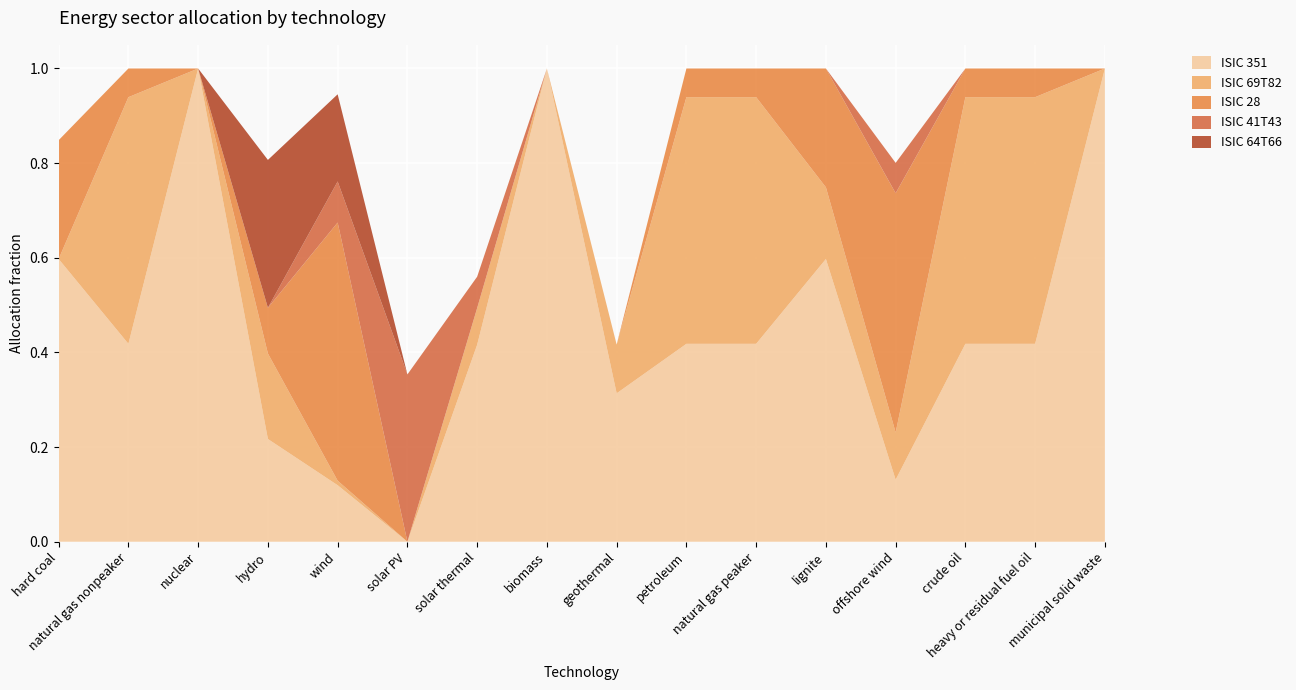

Reading left to right, list all the values displayed in this chart.

ISIC 351: hard coal=0.6	natural gas nonpeaker=0.4	nuclear=1.0	hydro=0.2	wind=0.1	solar PV=0.0	solar thermal=0.4	biomass=1.0	geothermal=0.3	petroleum=0.4	natural gas peaker=0.4	lignite=0.6	offshore wind=0.1	crude oil=0.4	heavy or residual fuel oil=0.4	municipal solid waste=1.0
ISIC 69T82: hard coal=0.0	natural gas nonpeaker=0.5	nuclear=0.0	hydro=0.2	wind=0.0	solar PV=0.0	solar thermal=0.1	biomass=0.0	geothermal=0.1	petroleum=0.5	natural gas peaker=0.5	lignite=0.2	offshore wind=0.1	crude oil=0.5	heavy or residual fuel oil=0.5	municipal solid waste=0.0
ISIC 28: hard coal=0.3	natural gas nonpeaker=0.1	nuclear=0.0	hydro=0.1	wind=0.5	solar PV=0.0	solar thermal=0.0	biomass=0.0	geothermal=0.0	petroleum=0.1	natural gas peaker=0.1	lignite=0.3	offshore wind=0.5	crude oil=0.1	heavy or residual fuel oil=0.1	municipal solid waste=0.0
ISIC 41T43: hard coal=0.0	natural gas nonpeaker=0.0	nuclear=0.0	hydro=0.0	wind=0.1	solar PV=0.4	solar thermal=0.1	biomass=0.0	geothermal=0.0	petroleum=0.0	natural gas peaker=0.0	lignite=0.0	offshore wind=0.1	crude oil=0.0	heavy or residual fuel oil=0.0	municipal solid waste=0.0
ISIC 64T66: hard coal=0.0	natural gas nonpeaker=0.0	nuclear=0.0	hydro=0.3	wind=0.2	solar PV=0.0	solar thermal=0.0	biomass=0.0	geothermal=0.0	petroleum=0.0	natural gas peaker=0.0	lignite=0.0	offshore wind=0.0	crude oil=0.0	heavy or residual fuel oil=0.0	municipal solid waste=0.0